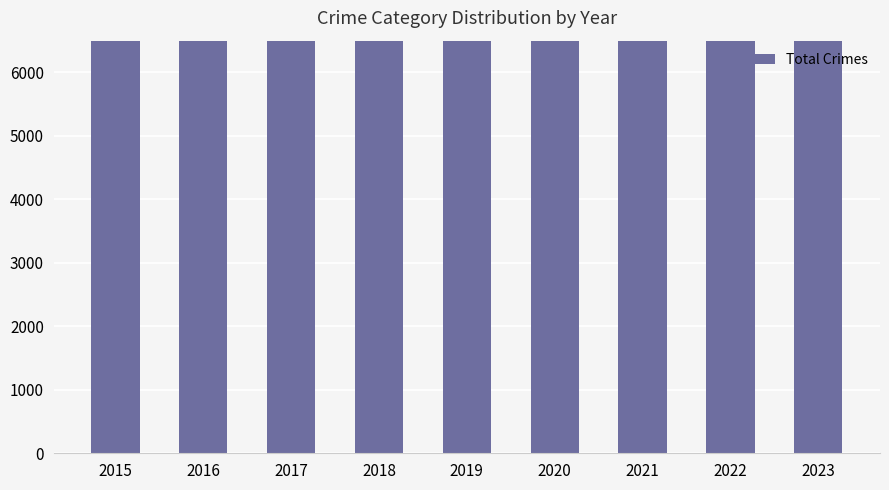

What is the difference between the second highest and second lowest values?

1718